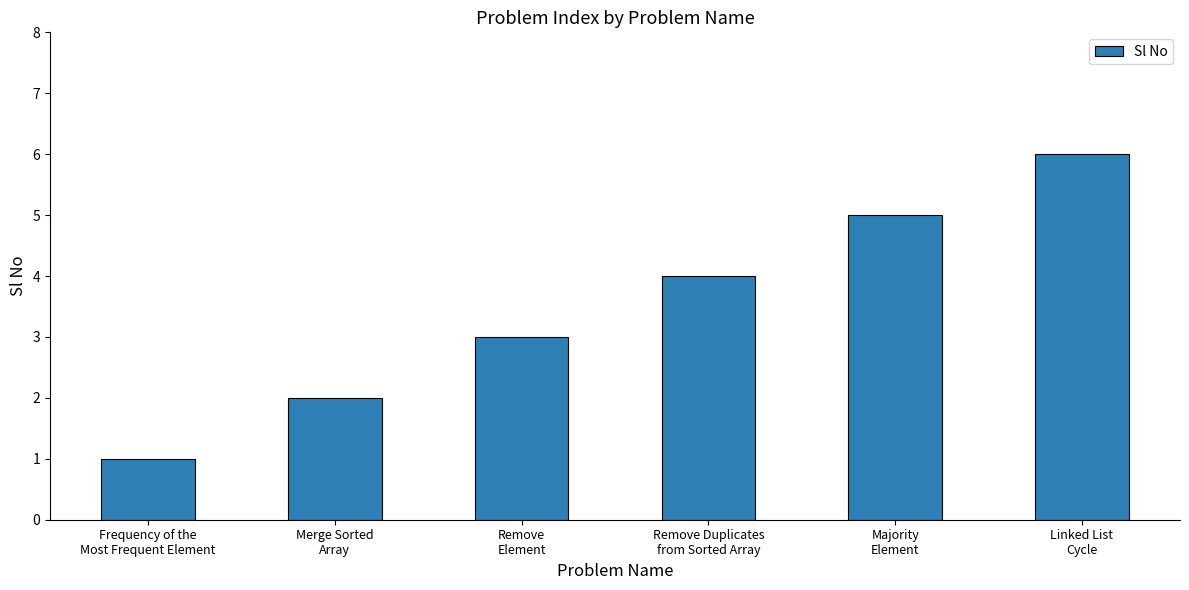

Read the value at Frequency of the
Most Frequent Element.

1